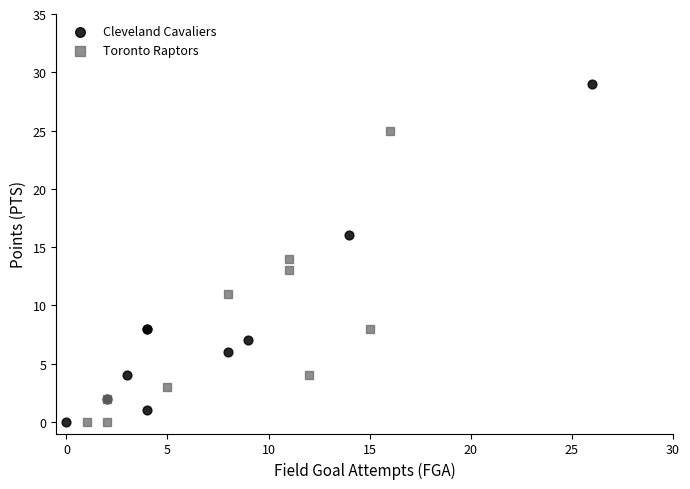

Which series has the widest spread of Y values?

Cleveland Cavaliers